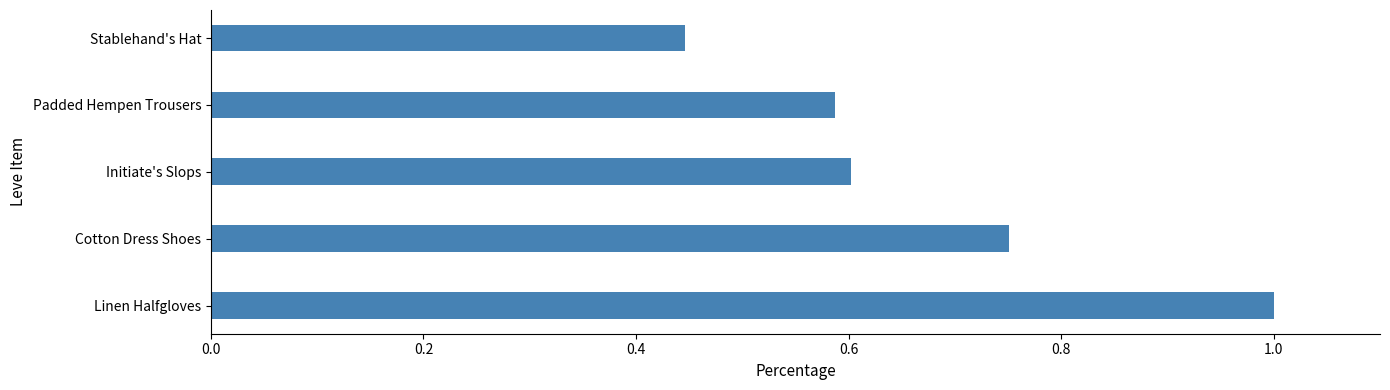

List the labels in order of value, largest first.

Linen Halfgloves, Cotton Dress Shoes, Initiate's Slops, Padded Hempen Trousers, Stablehand's Hat